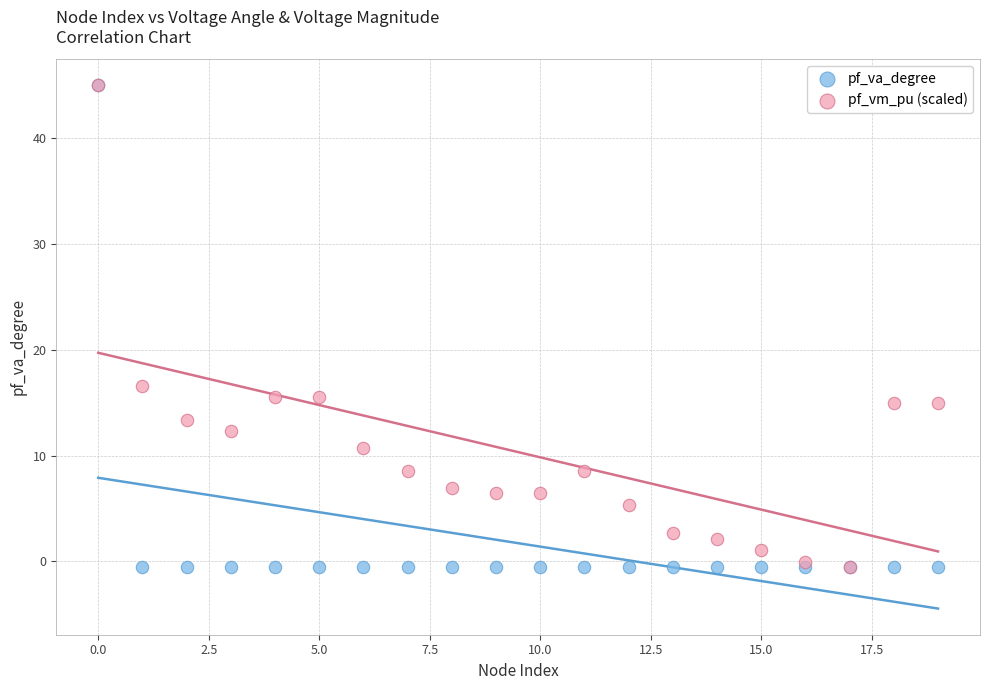

What are all the series names shown in the legend?

pf_va_degree, pf_vm_pu (scaled)